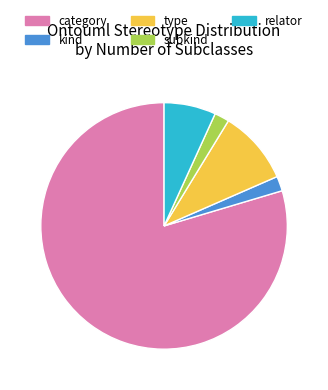

Is the sum of relator and subkind greater than half?

No